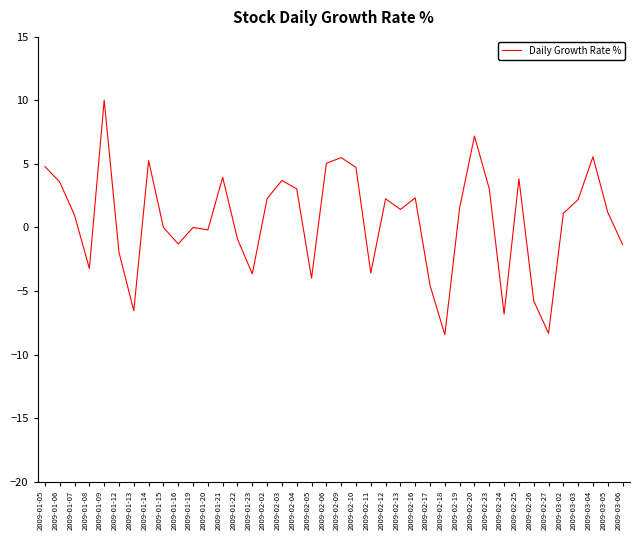

What is the maximum value shown in the chart?

10.0